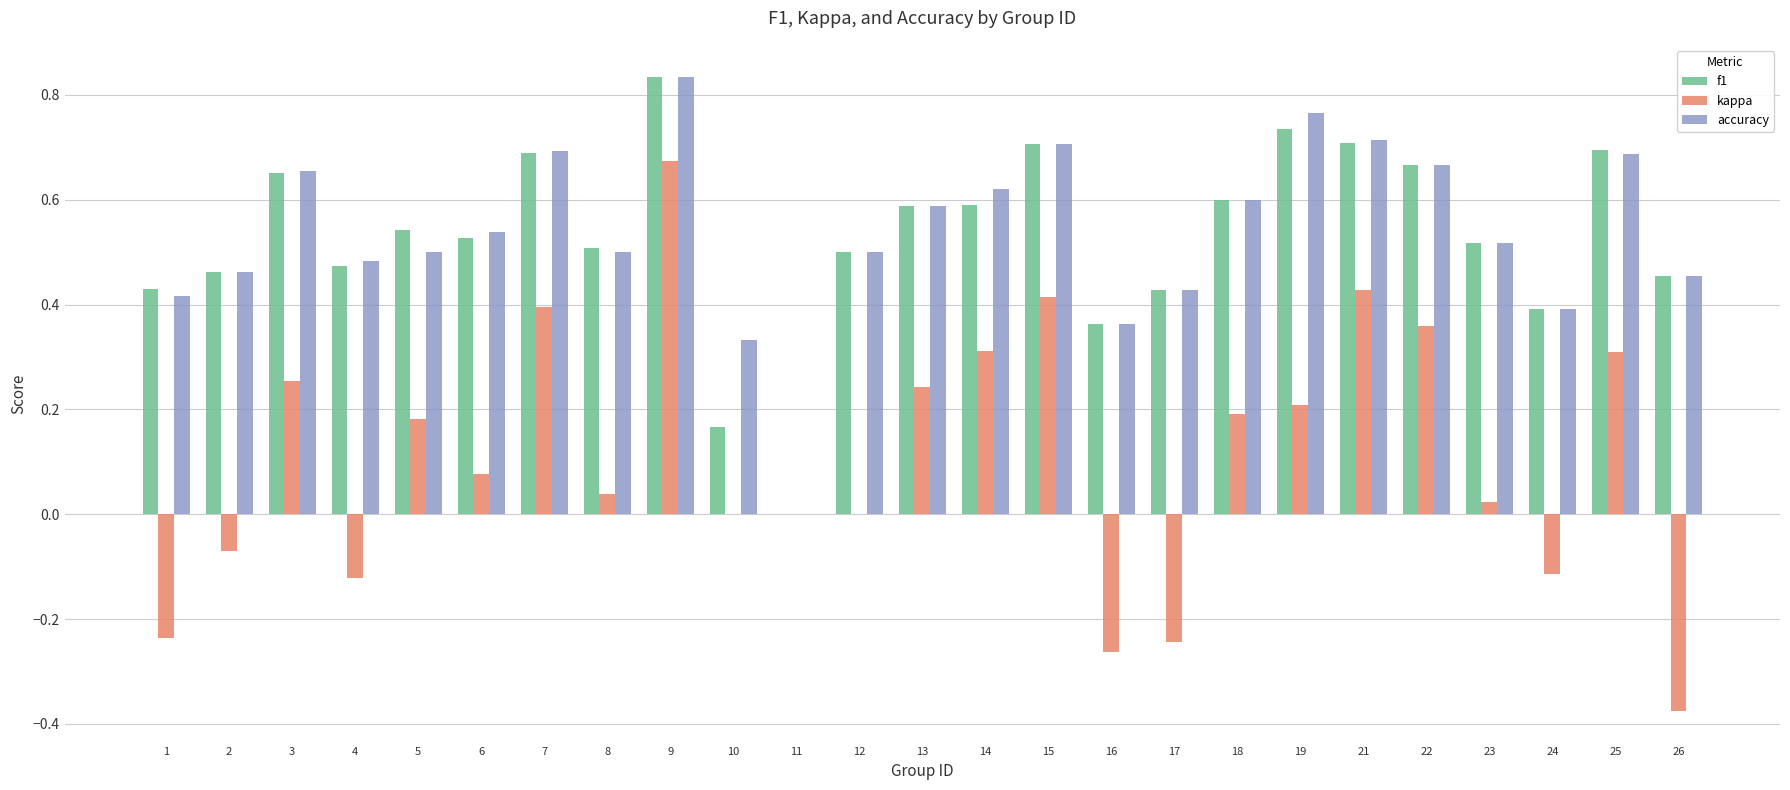

Where is f1 nearest to the value 0?

11